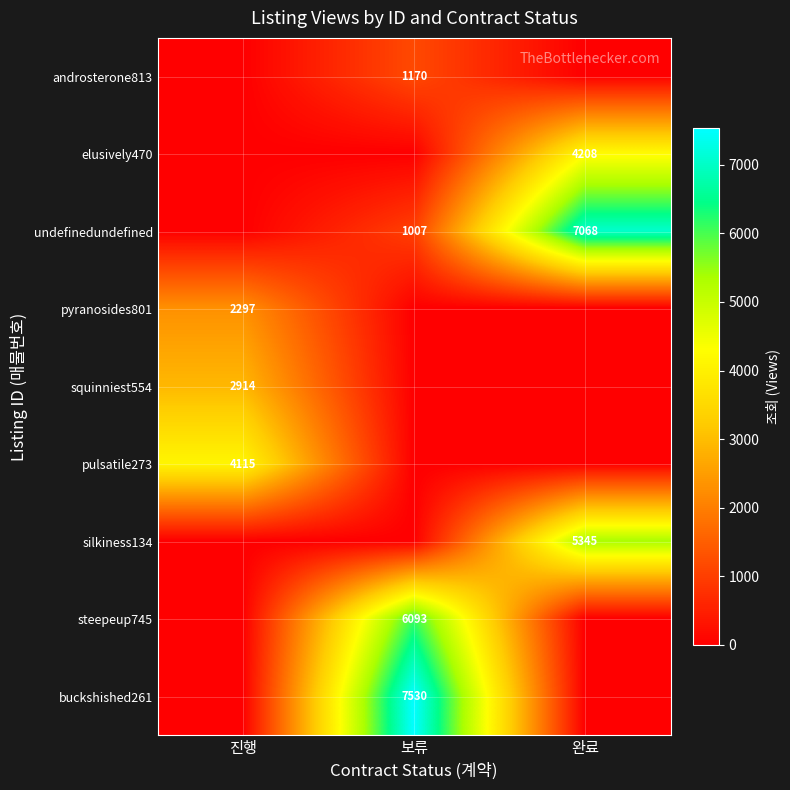

How many series are shown in this chart?

9